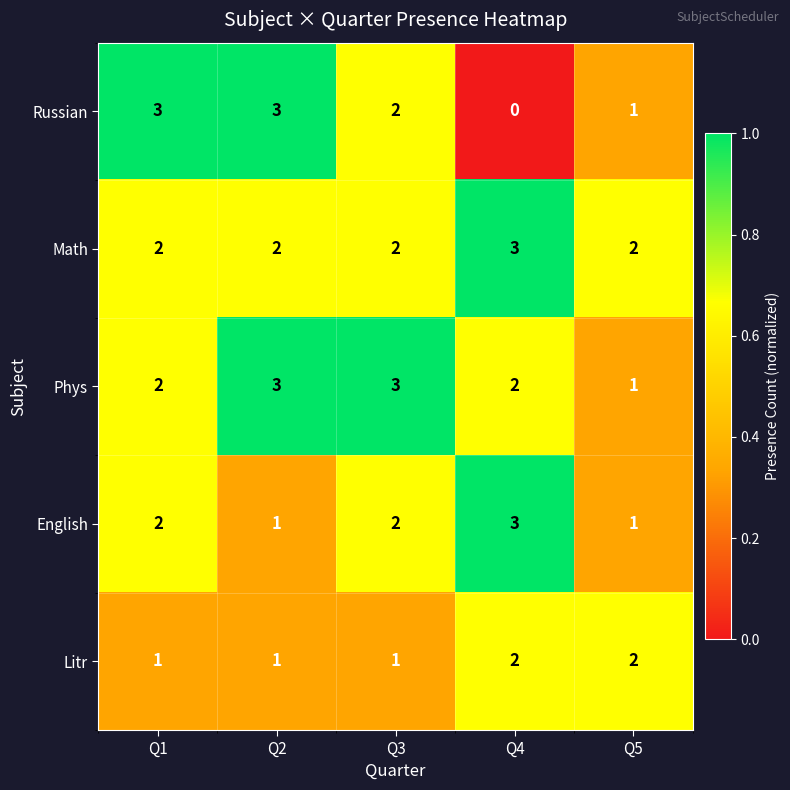

What is the total value across all series at Q5?

7